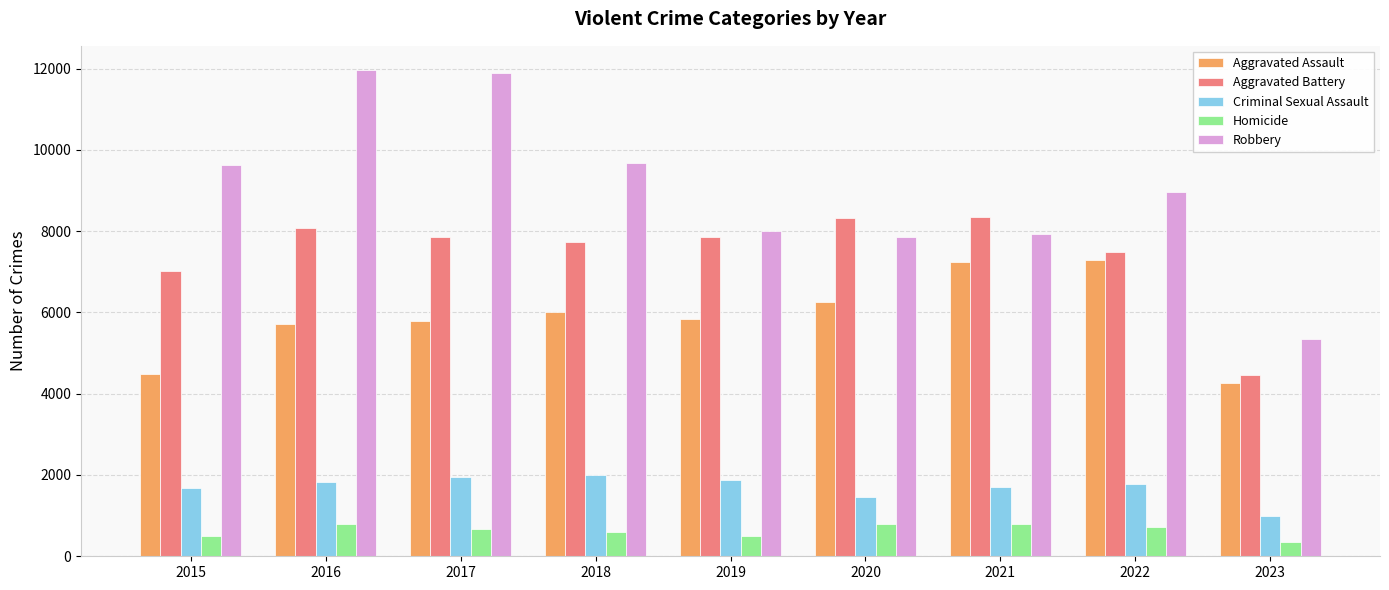

What is the lowest value of the Aggravated Assault series?

4263